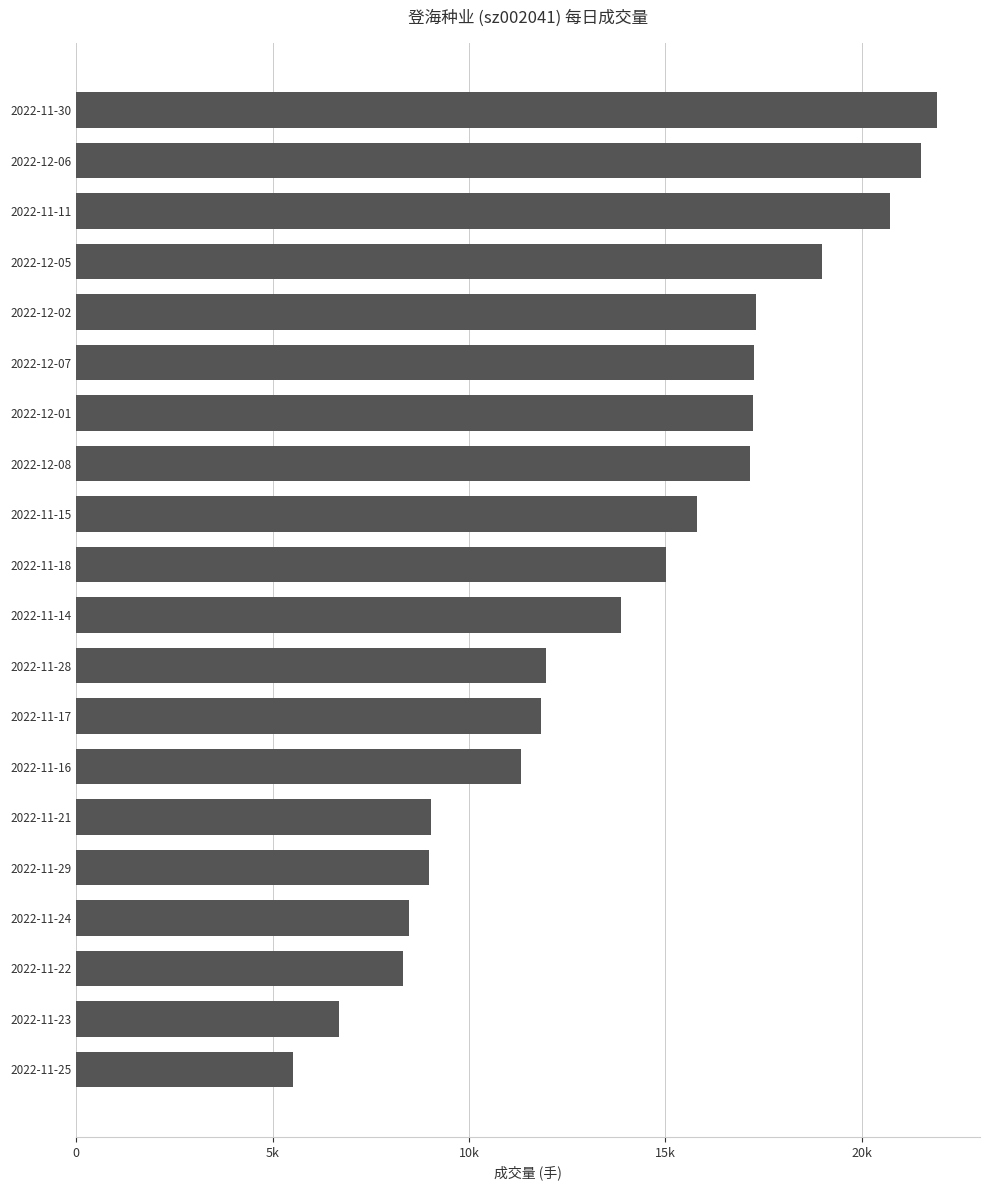

Does the chart contain any negative values?

No